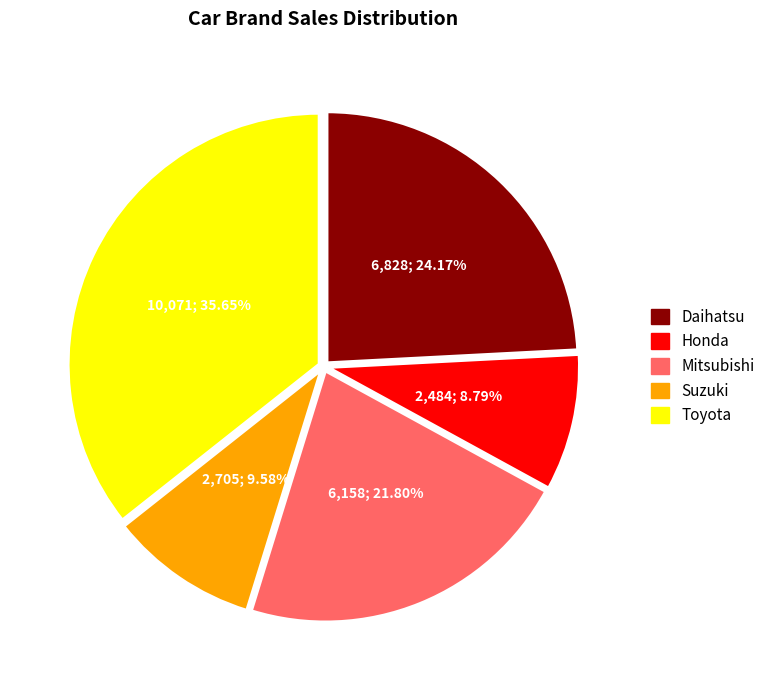

The Mitsubishi slice represents 12% of the pie. True or false?

False